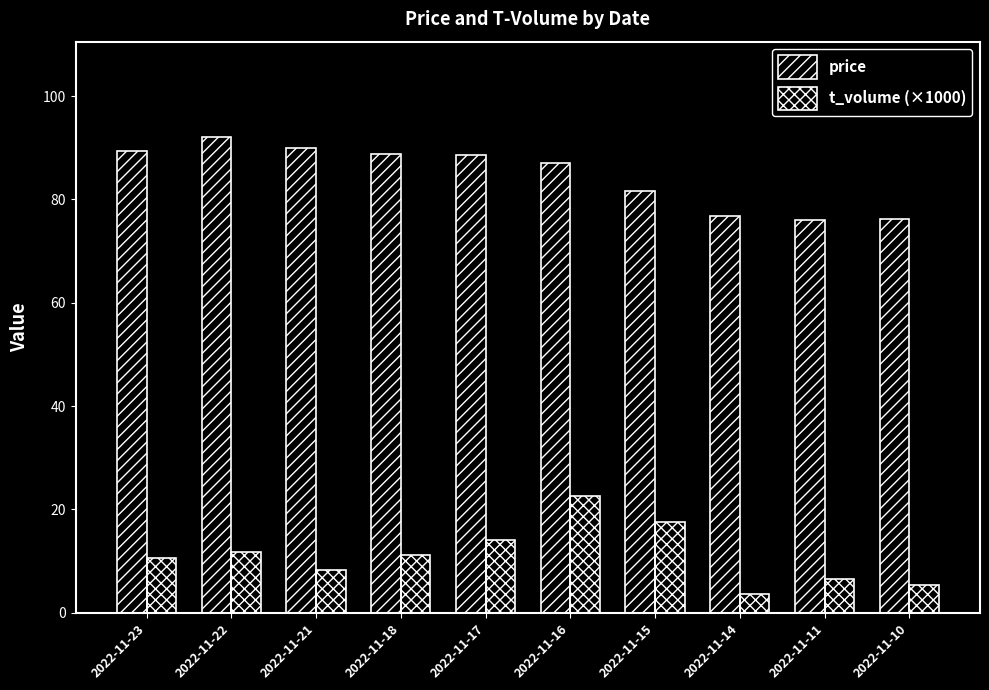

At which label does t_volume (×1000) first exceed 11?

2022-11-22